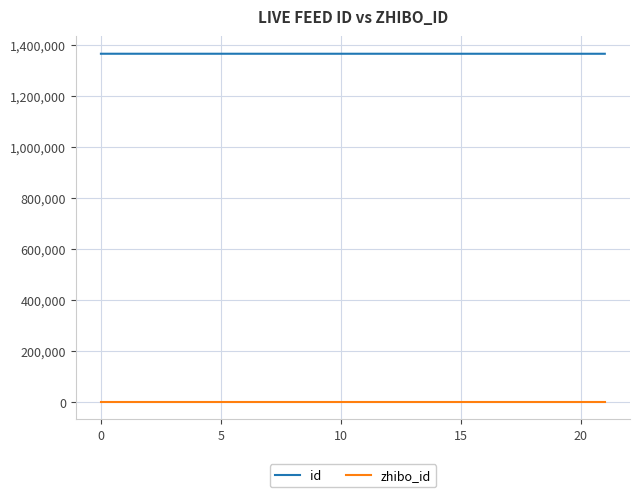

What is the maximum value for id?

1365265